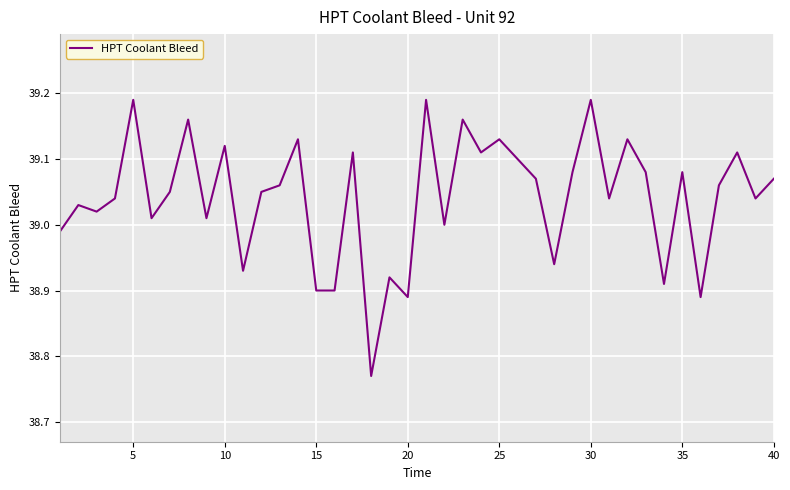

What is the sum of all values?

1561.7